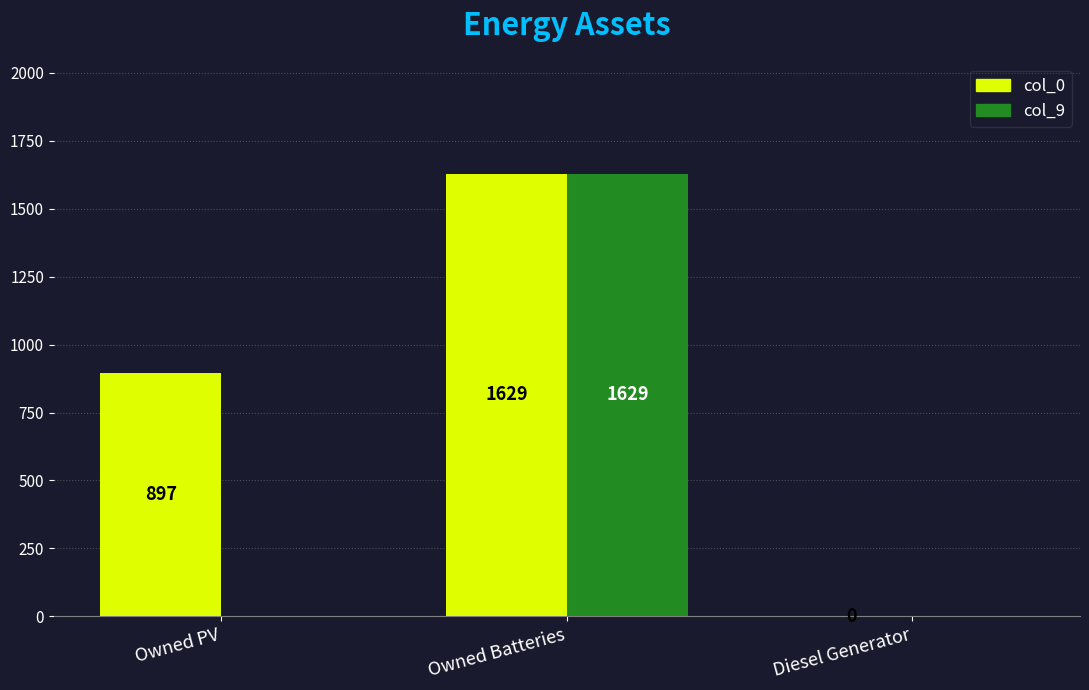

Which series has the largest total across all categories?

col_0